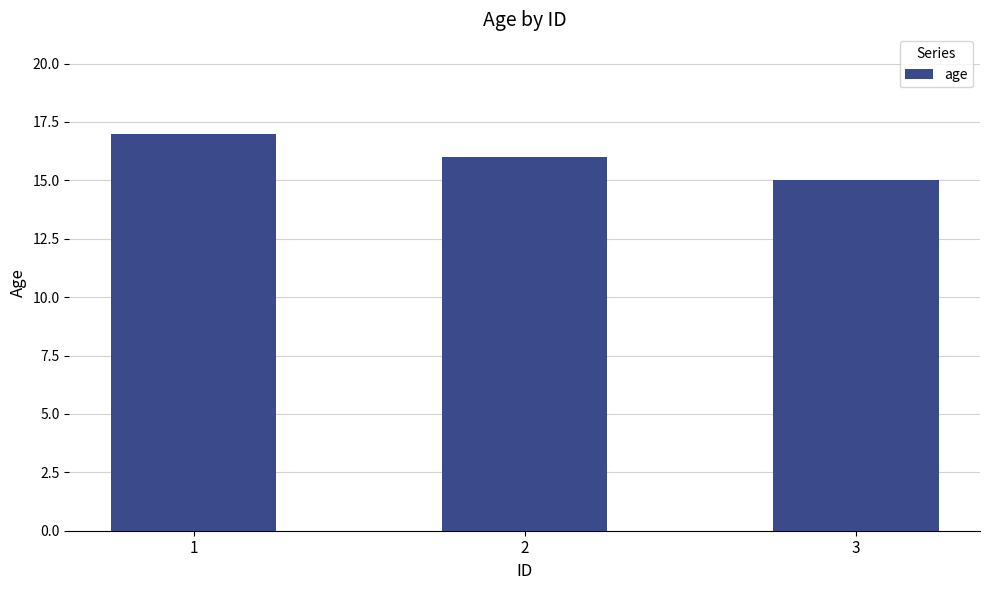

Which label corresponds to the smallest value in the chart?

3